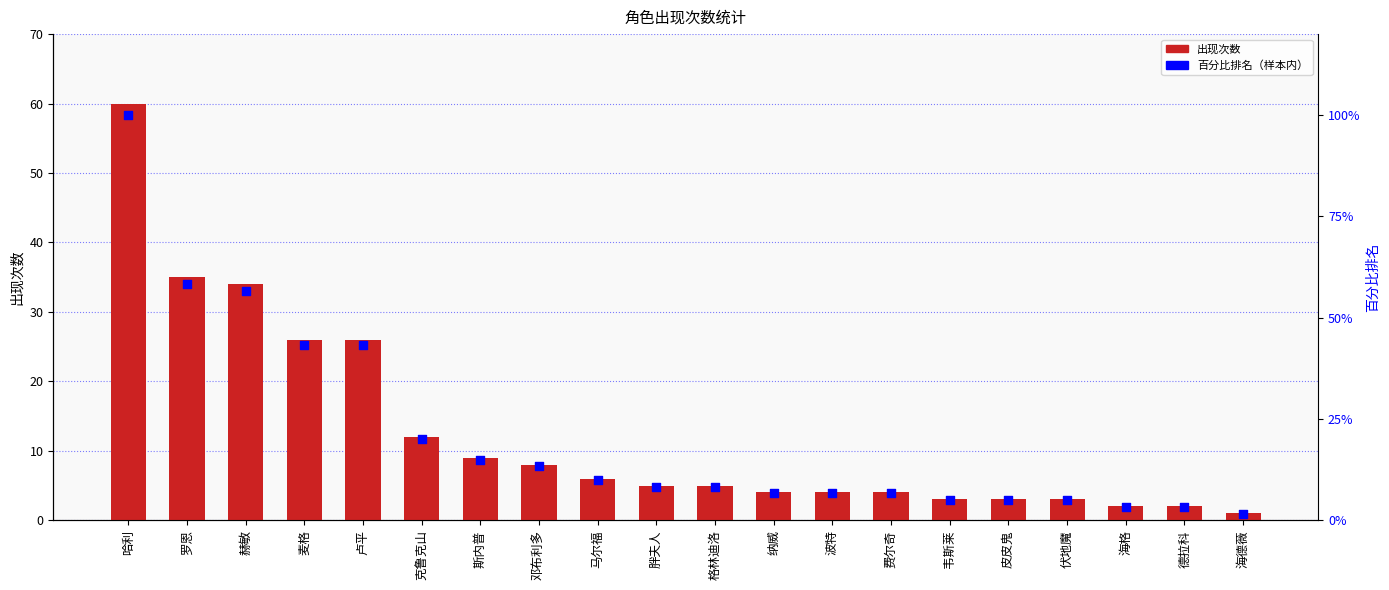

Which series contains the highest Y value?

百分比排名